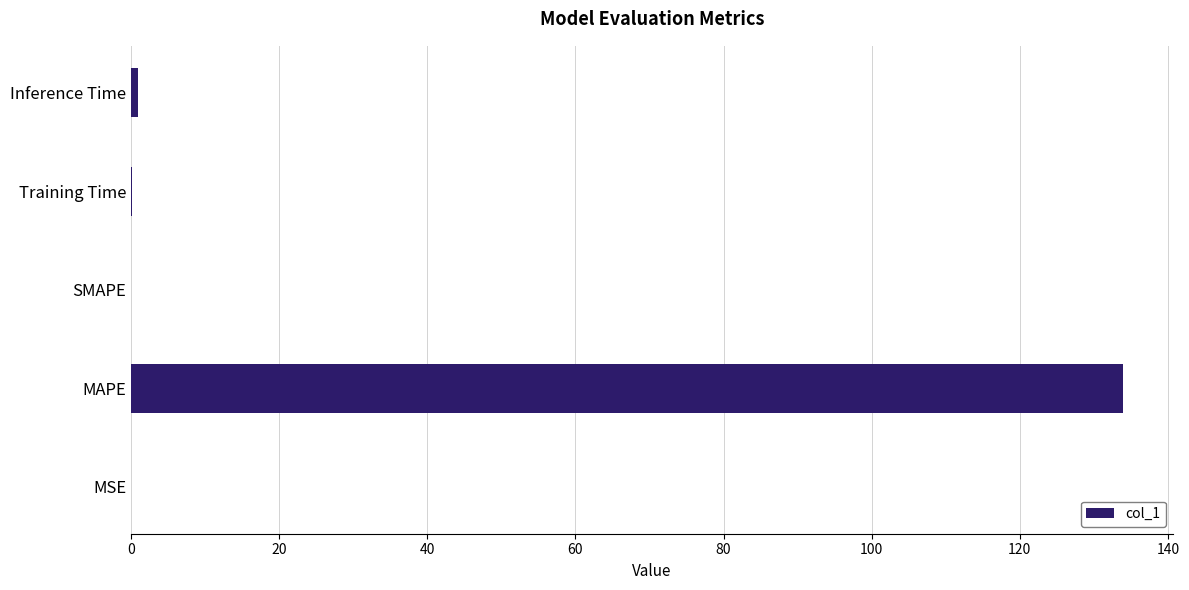

What is the sum of all values?

135.0